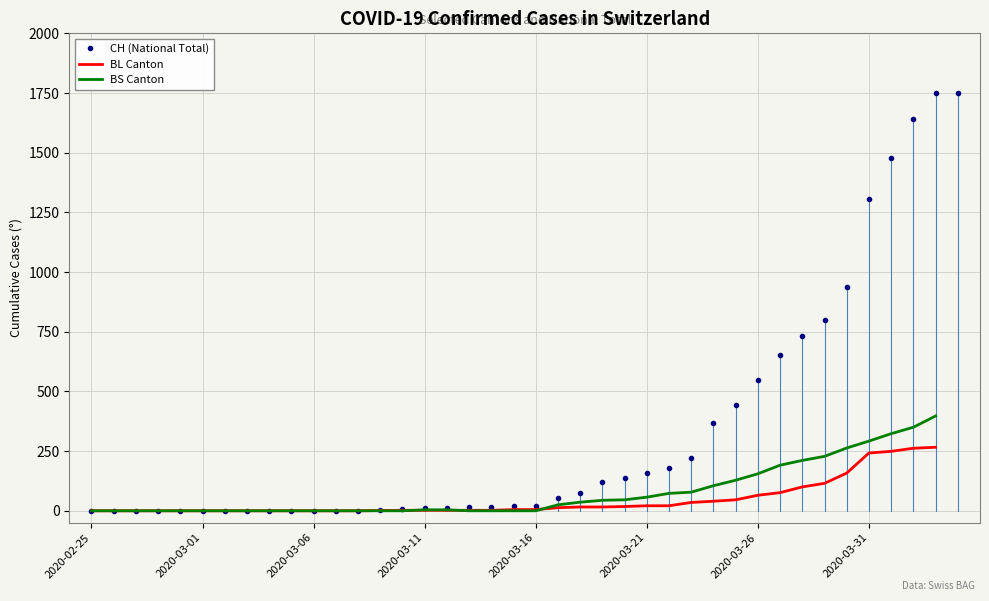

At how many categories does at least one series exceed 1402?

4